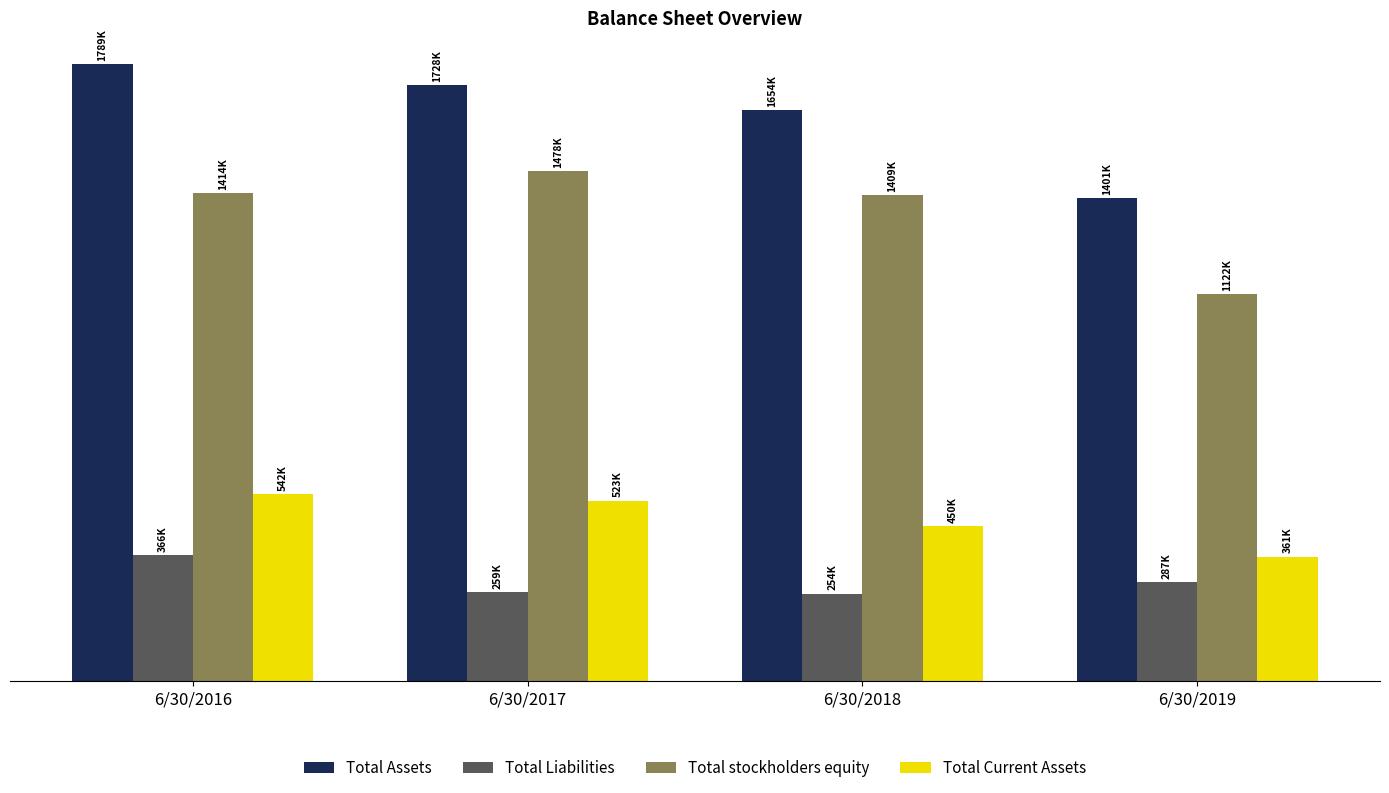

Reading right to left, extract all data points from this chart.

Total Assets: 6/30/2019=1401161	6/30/2018=1654087	6/30/2017=1728442	6/30/2016=1788873
Total Liabilities: 6/30/2019=287140	6/30/2018=254059	6/30/2017=258582	6/30/2016=365883
Total stockholders equity: 6/30/2019=1122244	6/30/2018=1408706	6/30/2017=1478244	6/30/2016=1414044
Total Current Assets: 6/30/2019=361402	6/30/2018=450494	6/30/2017=523385	6/30/2016=542235